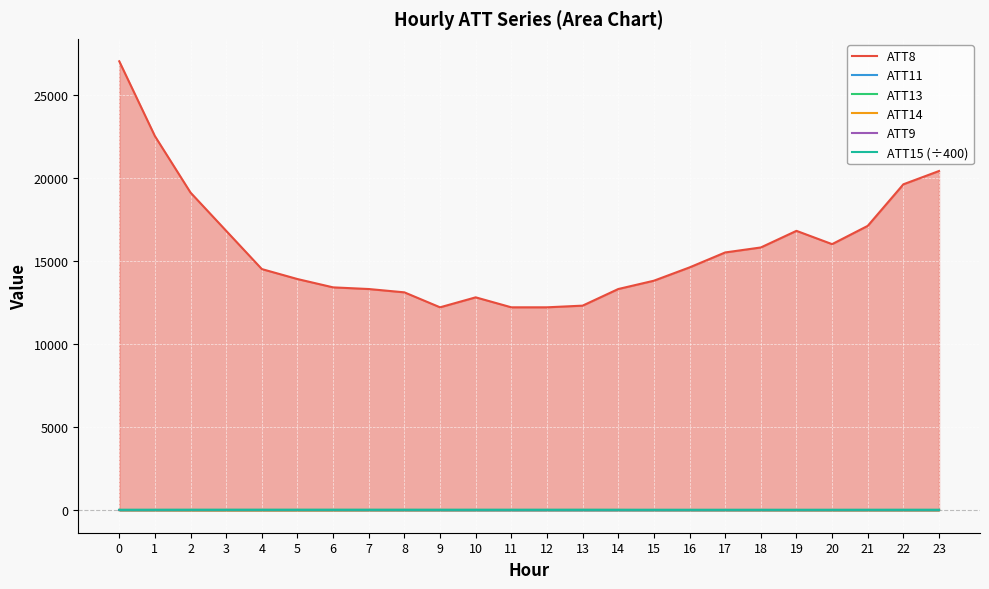

Reading left to right, extract all data points from this chart.

ATT8: 0=27000.0	1=22500.0	2=19100.0	3=16800.0	4=14500.0	5=13900.0	6=13400.0	7=13300.0	8=13100.0	9=12200.0	10=12800.0	11=12200.0	12=12200.0	13=12300.0	14=13300.0	15=13800.0	16=14600.0	17=15500.0	18=15800.0	19=16800.0	20=16000.0	21=17100.0	22=19600.0	23=20400.0
ATT11: 0=3.8	1=3.4	2=3.1	3=3.7	4=4.1	5=3.9	6=3.9	7=3.0	8=1.8	9=1.2	10=1.5	11=2.2	12=2.9	13=2.9	14=2.7	15=2.2	16=1.9	17=2.0	18=2.4	19=2.4	20=2.3	21=2.8	22=1.3	23=1.4
ATT13: 0=13.0	1=14.2	2=16.6	3=16.8	4=17.3	5=17.5	6=17.7	7=17.3	8=17.1	9=16.4	10=15.7	11=14.9	12=15.5	13=16.1	14=13.9	15=11.7	16=10.8	17=11.1	18=11.4	19=10.9	20=11.4	21=12.6	22=13.5	23=13.6
ATT14: 0=-1.9	1=-4.0	2=-8.7	3=-10.2	4=-9.6	5=-9.0	6=-7.1	7=-3.4	8=-2.7	9=-0.4	10=1.6	11=3.0	12=3.2	13=4.4	14=3.9	15=2.6	16=1.7	17=0.5	18=-1.2	19=-1.9	20=-3.5	21=-3.7	22=-4.1	23=-4.1
ATT9: 0=-10.0	1=-10.0	2=-10.0	3=-10.0	4=-10.0	5=-10.0	6=-10.0	7=-10.0	8=-10.0	9=-10.0	10=-10.0	11=-10.0	12=-10.0	13=-10.0	14=-10.0	15=-10.0	16=-10.0	17=-10.0	18=-10.0	19=-10.0	20=-10.0	21=-10.0	22=-10.0	23=-10.0
ATT15 (÷400): 0=14.4	1=14.5	2=14.5	3=14.5	4=14.5	5=14.5	6=14.5	7=14.5	8=14.5	9=14.5	10=14.5	11=14.5	12=14.5	13=14.5	14=14.5	15=14.5	16=14.5	17=14.5	18=14.5	19=14.5	20=14.5	21=14.5	22=14.5	23=14.5